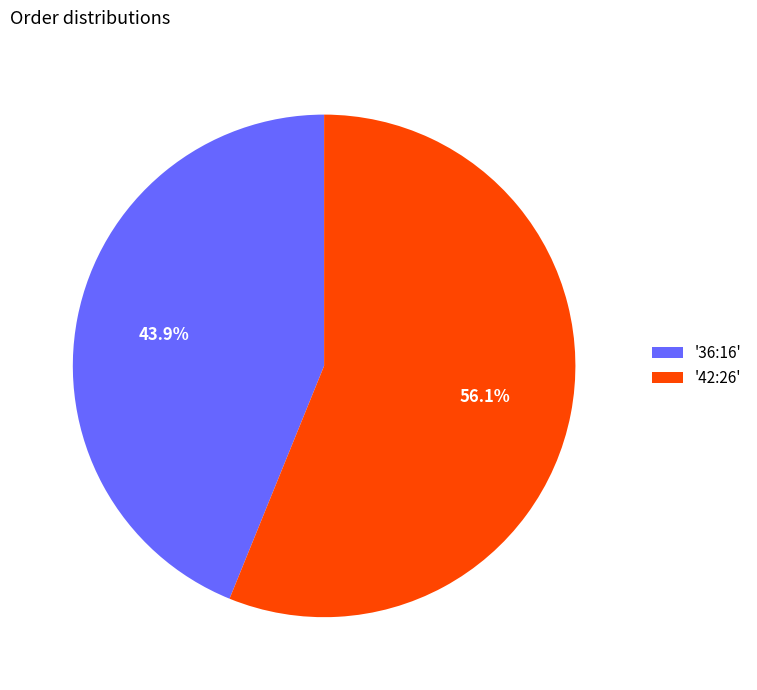

Combined, do '42:26' and '36:16' account for over 50%?

Yes